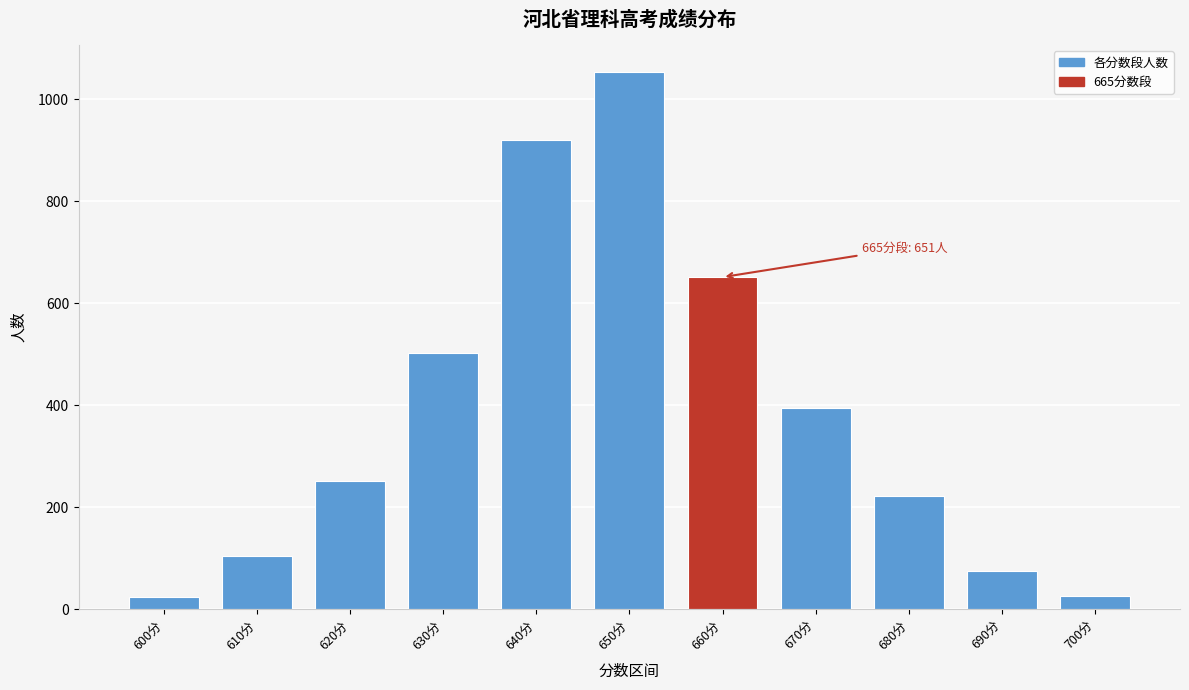

What is the value of the 3rd bar from the left?

252